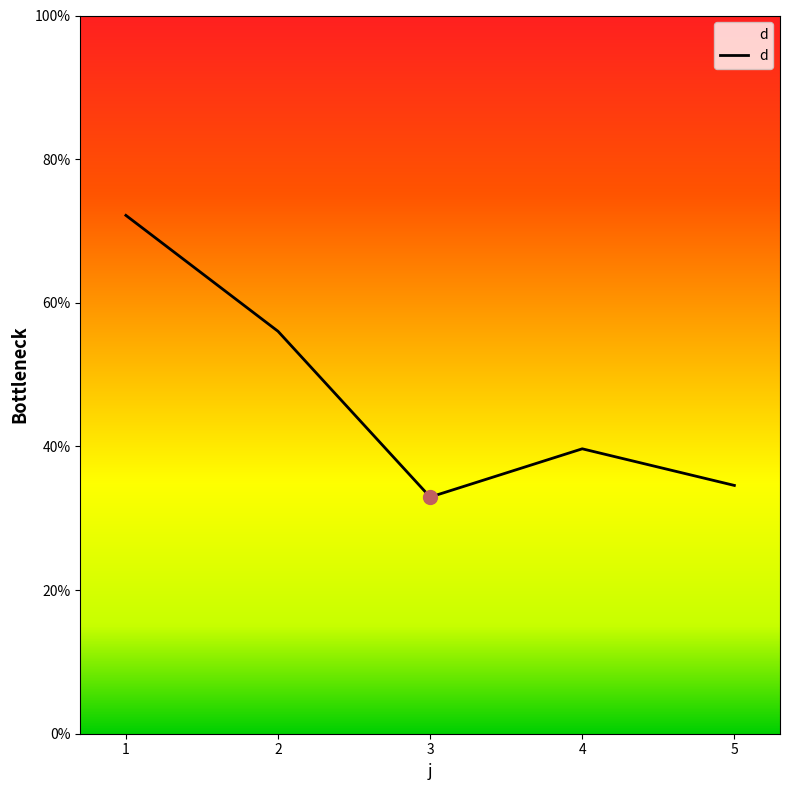

At which category does the chart reach its minimum across all series?

3